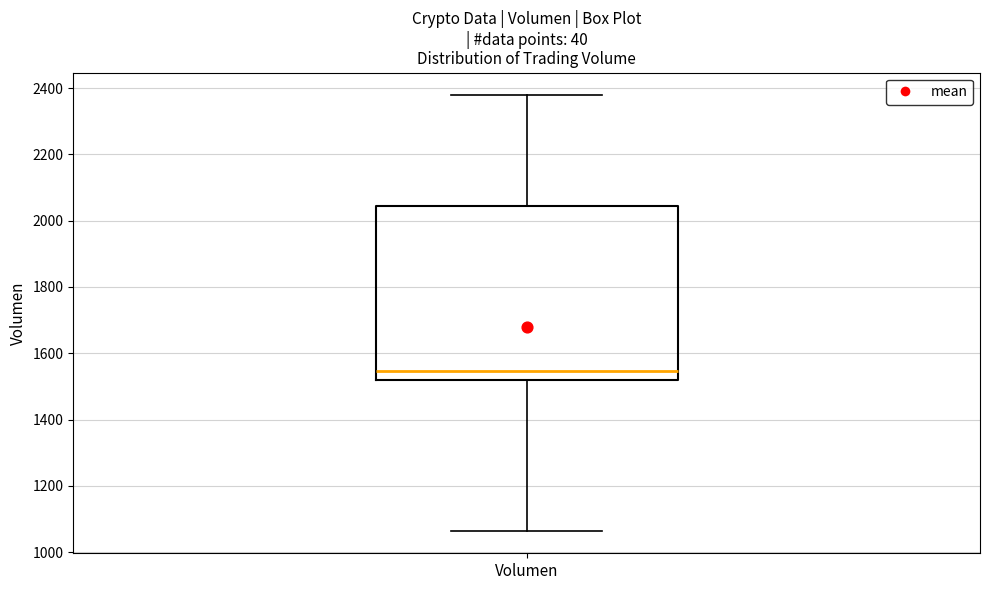

Read this box plot against the y-axis: the position of the median line, the range covered by the box, and the ends of both whiskers. The values are not printed on the chart, so give them approximately, as read against the axis.

median 1540, box 1520 to 2040, whiskers 1060 to 2380